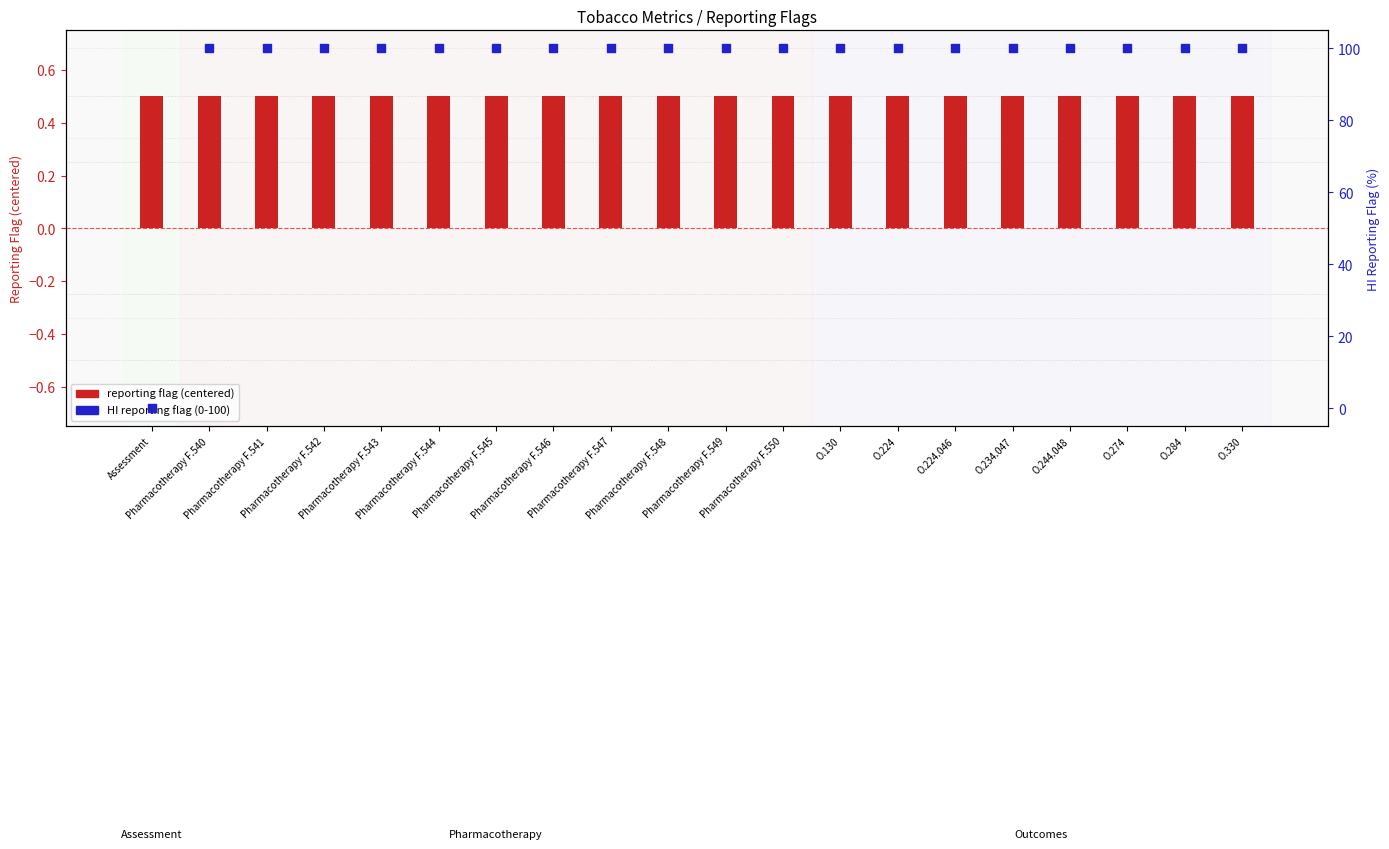

Which series reaches the minimum Y coordinate?

HI reporting flag (0-100)